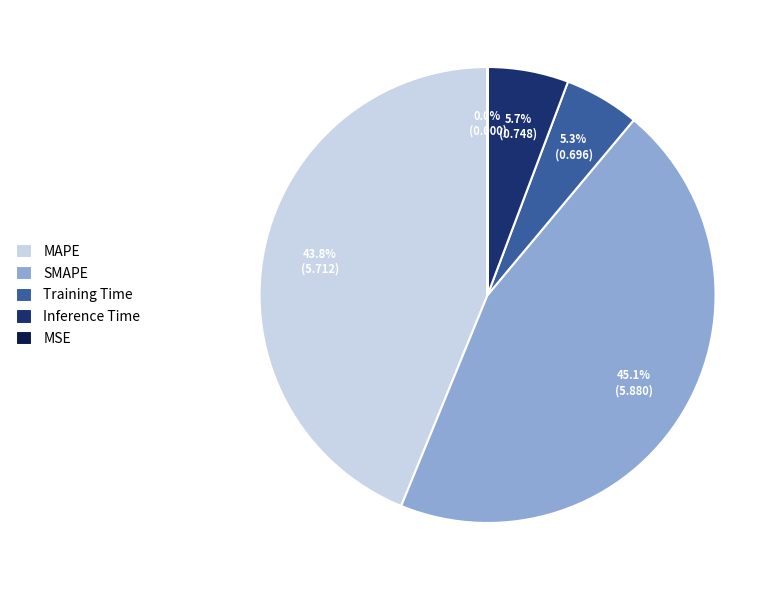

How much of the chart is everything except Training Time?

94.7%